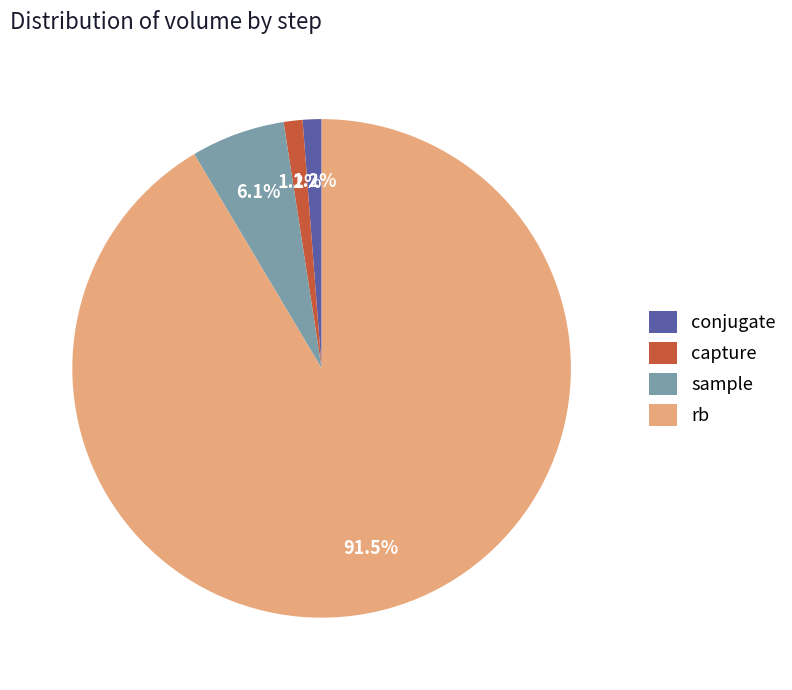

To the nearest percent, what is the difference between the largest and smallest slice percentages?

90%